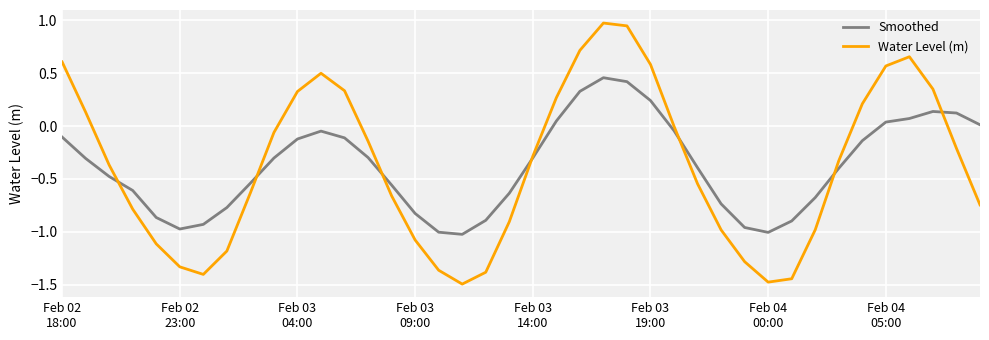

Rank the series by their maximum value, from lowest to highest.

Smoothed, Water Level (m)